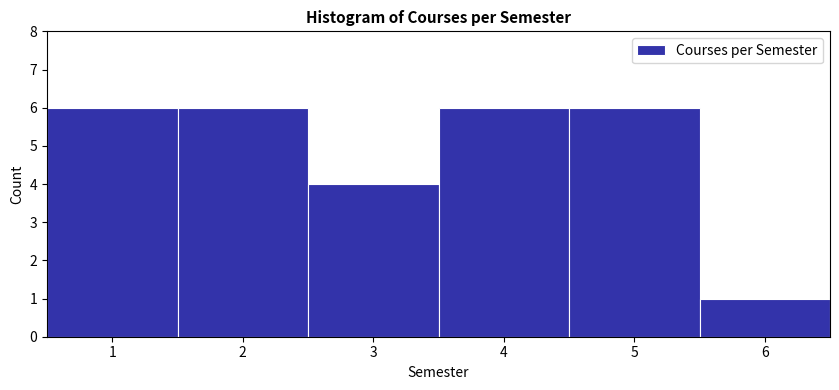

Reading left to right, transcribe this chart: for each bar, give the range it covers on the x-axis and its height. The values are not printed on the chart, so give them approximately, as read against the axis.

0.5 to 1.5: 6
1.5 to 2.5: 6
2.5 to 3.5: 4
3.5 to 4.5: 6
4.5 to 5.5: 6
5.5 to 6.5: 1